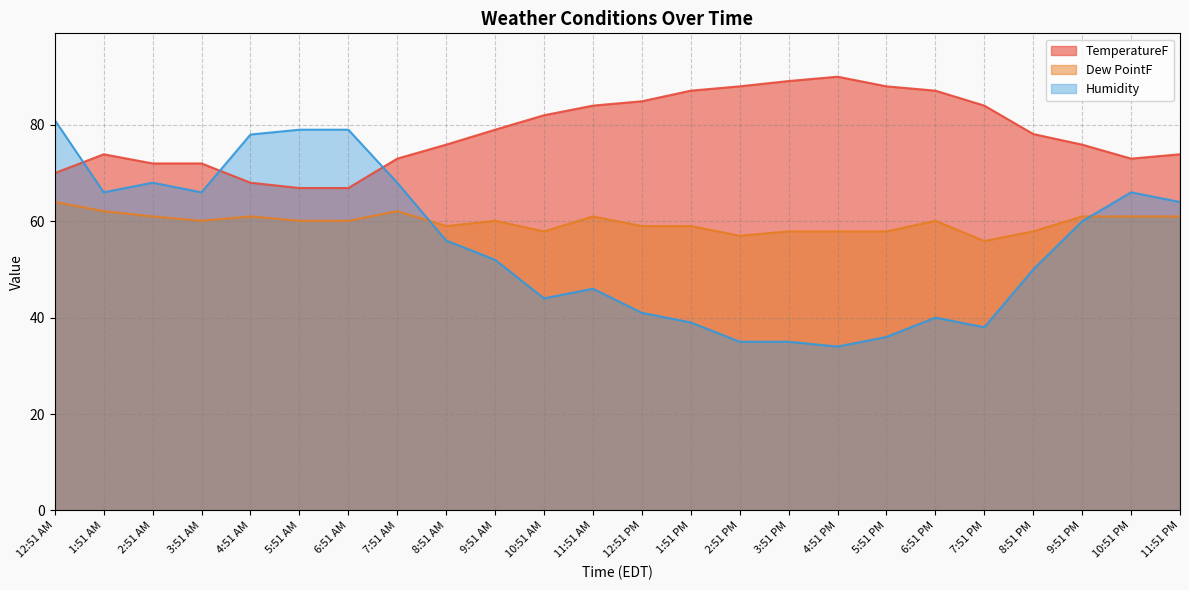

What is the average value of the Humidity series?

55.0